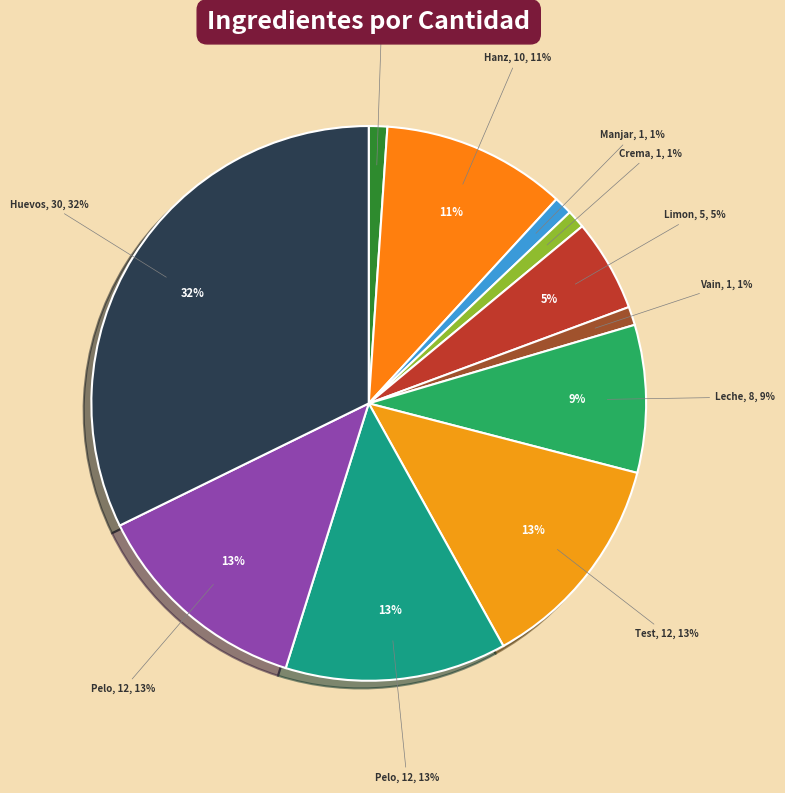

What percentage is NOT represented by Pelo de cerdo?

87.1%